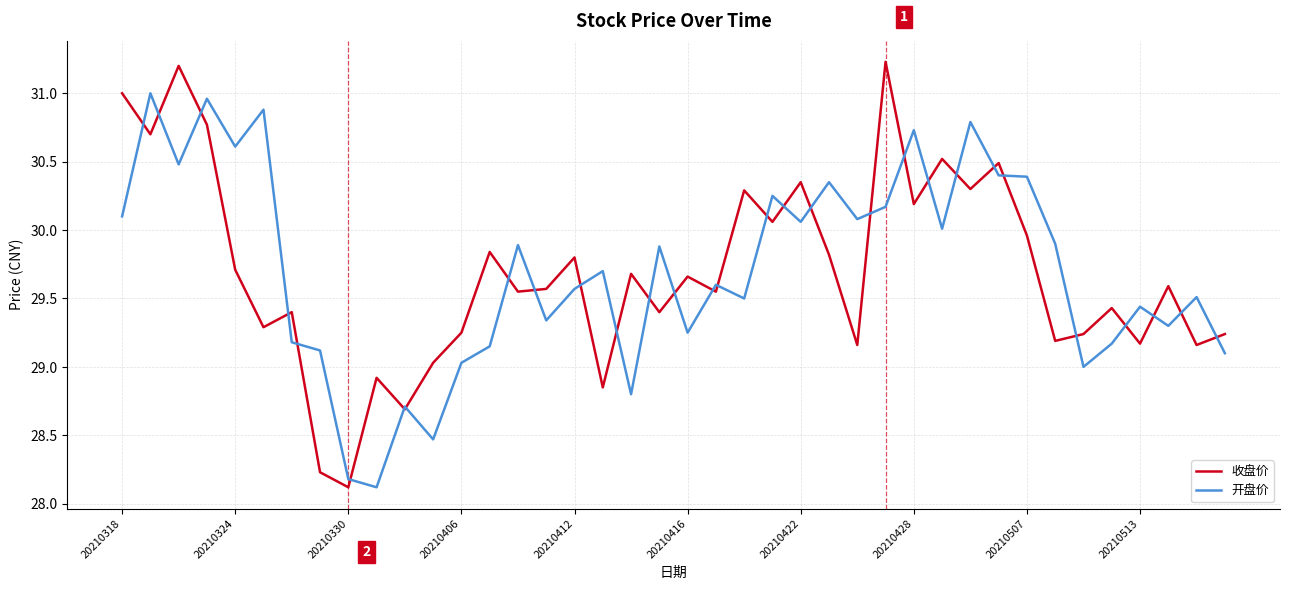

What is the minimum value shown in the chart?

28.1